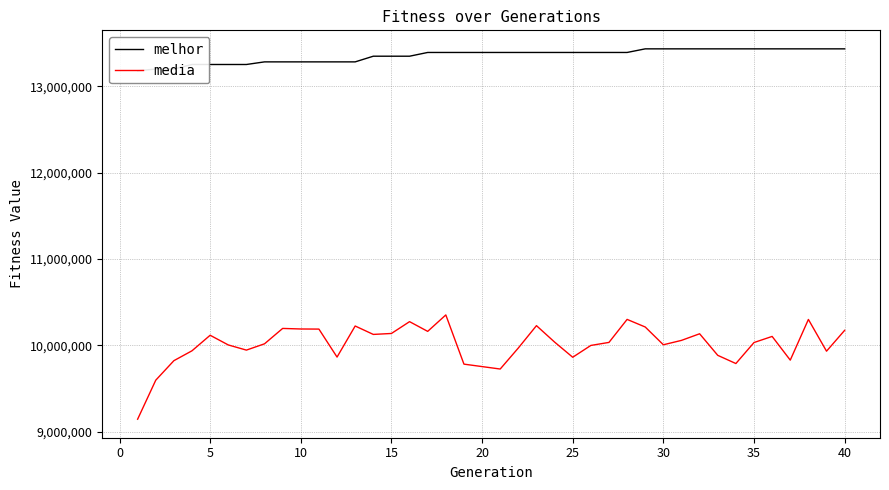

How many distinct data groups are displayed?

2